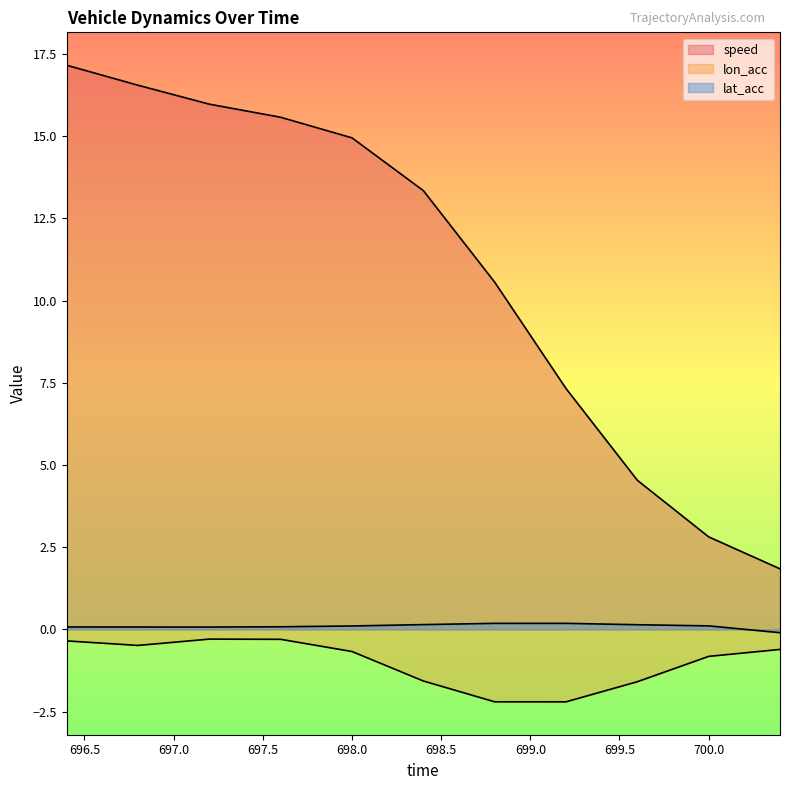

Is the value of lat_acc at 696.8 greater than the value of lon_acc at 699.6?

Yes